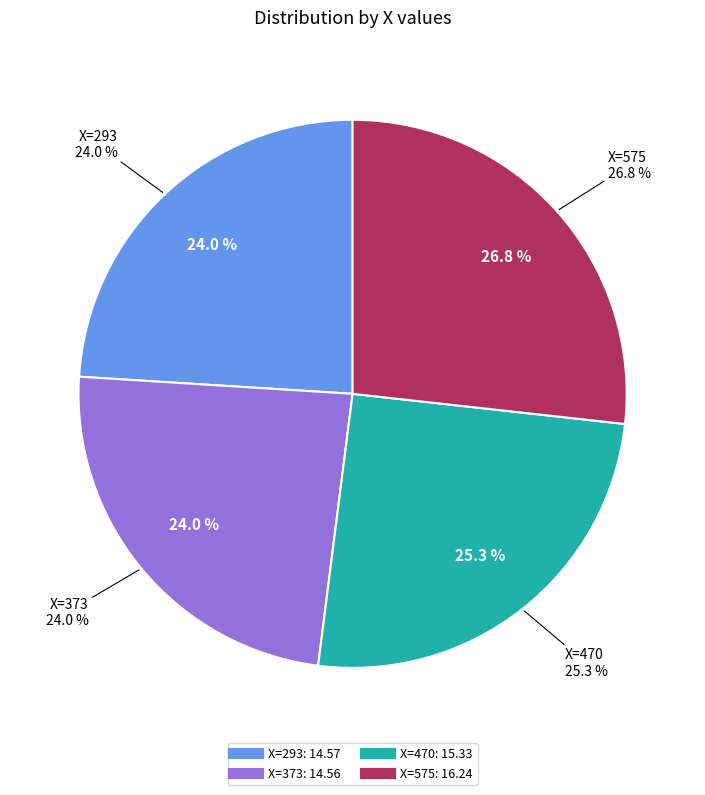

Which category has the biggest portion of the pie?

575